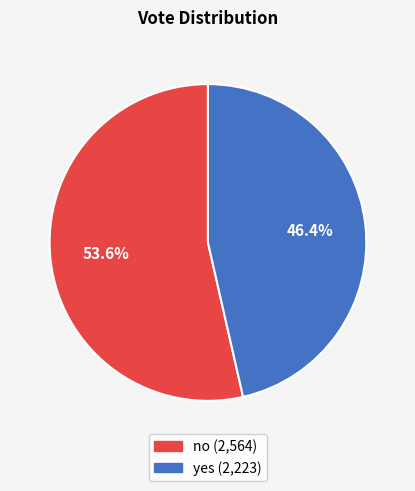

How many segments does this pie chart have?

2